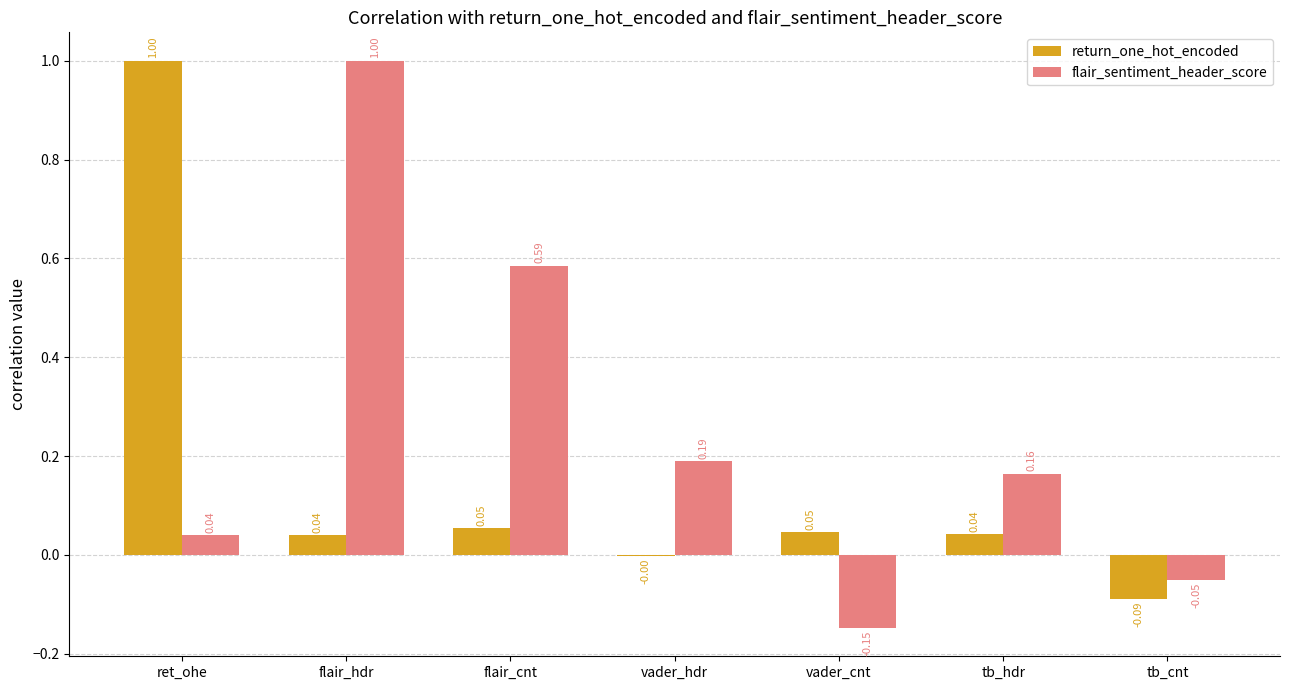

What is the sum of the flair_sentiment_header_score values at vader_hdr and flair_hdr?

1.2